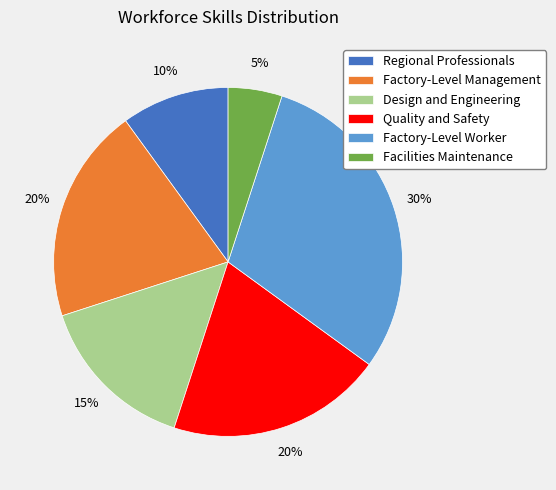

What is the largest slice in the pie chart?

Factory-Level Worker